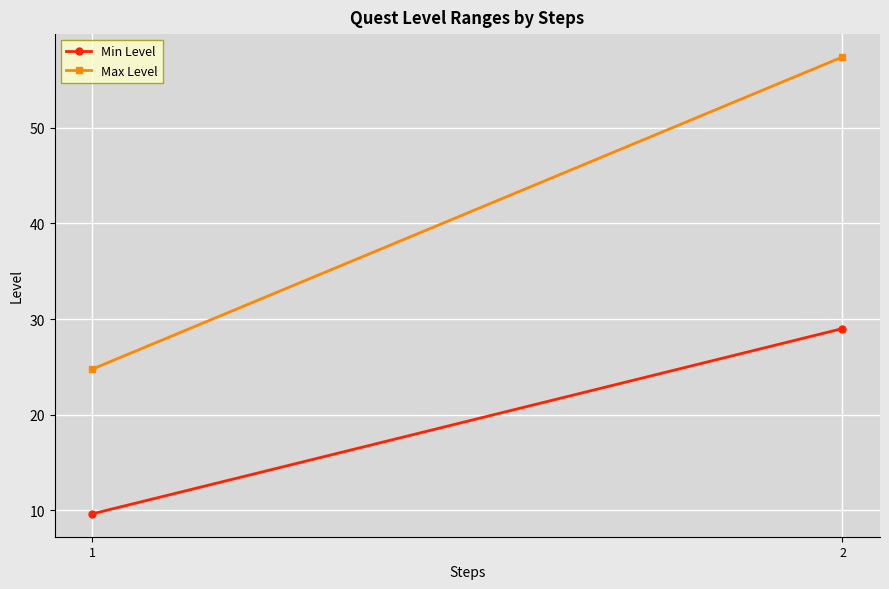

How many categories are shown in the chart?

2